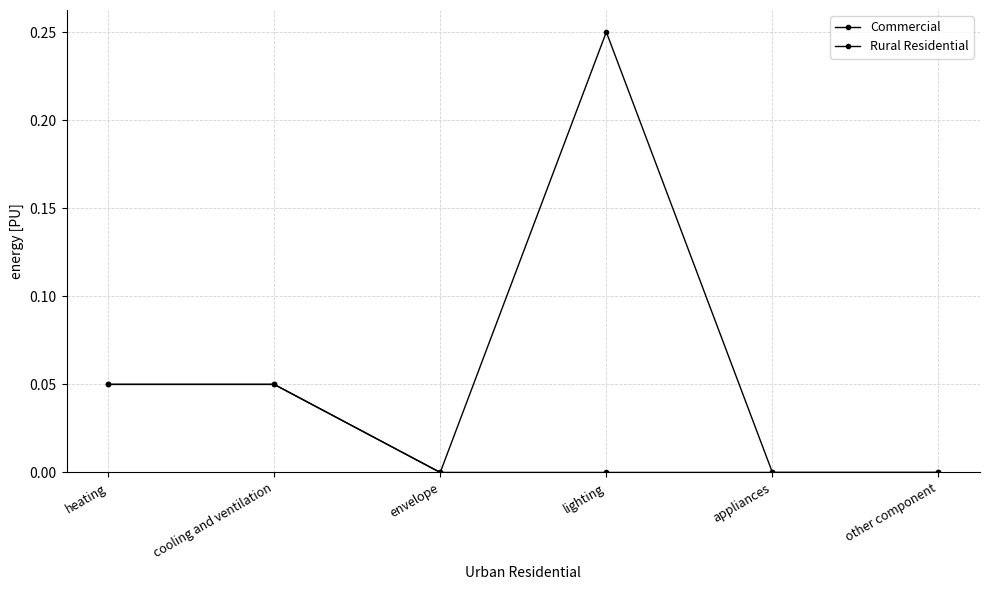

How many lines are shown in the chart?

2